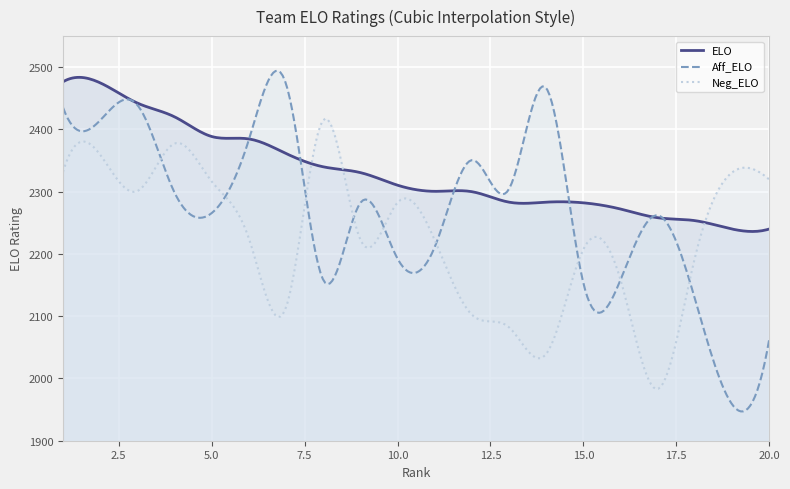

Count the number of categories in the chart.

300